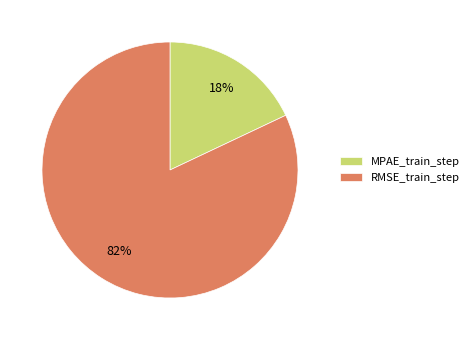

Is the sum of RMSE_train_step and MPAE_train_step greater than half?

Yes